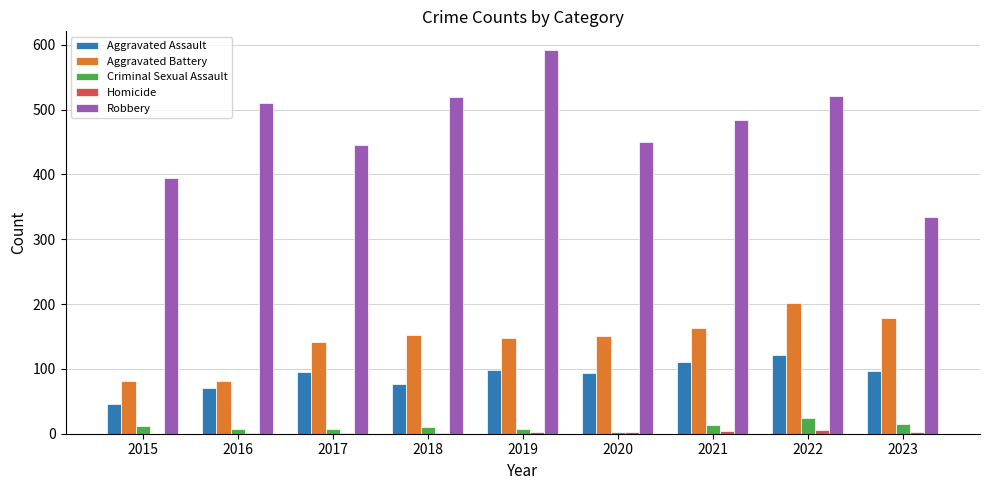

How many categories are shown in the chart?

9